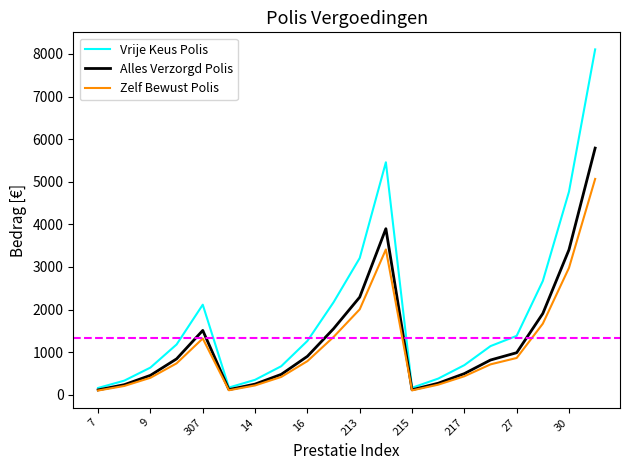

Which series has the largest total across all categories?

Vrije Keus Polis